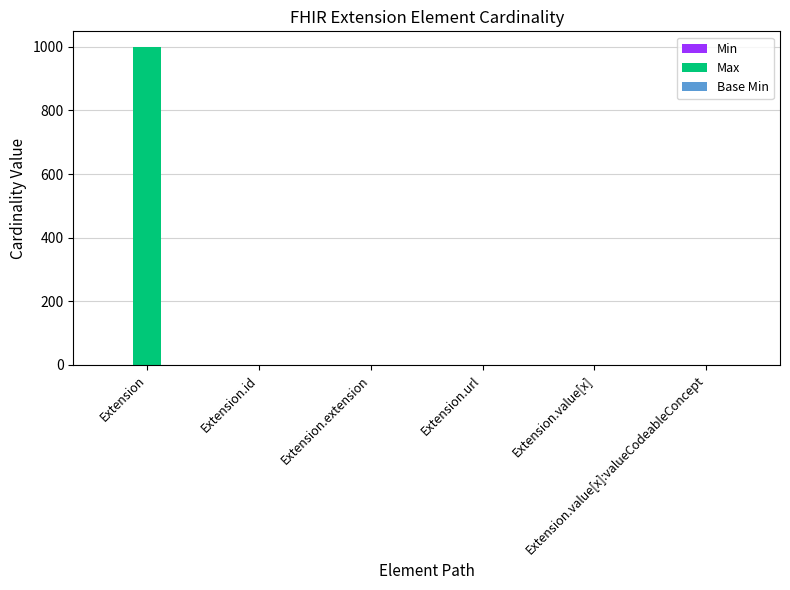

What is the maximum value shown in the chart?

999